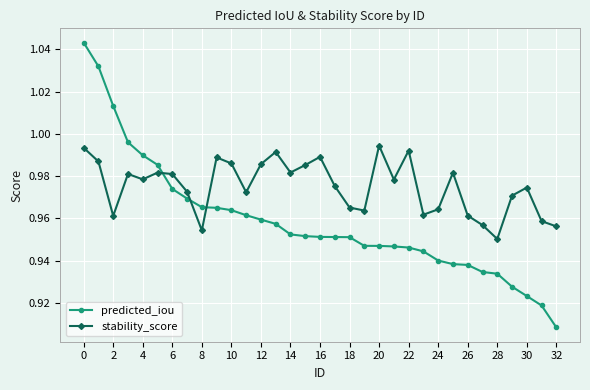

At how many categories does at least one series exceed 0?

33